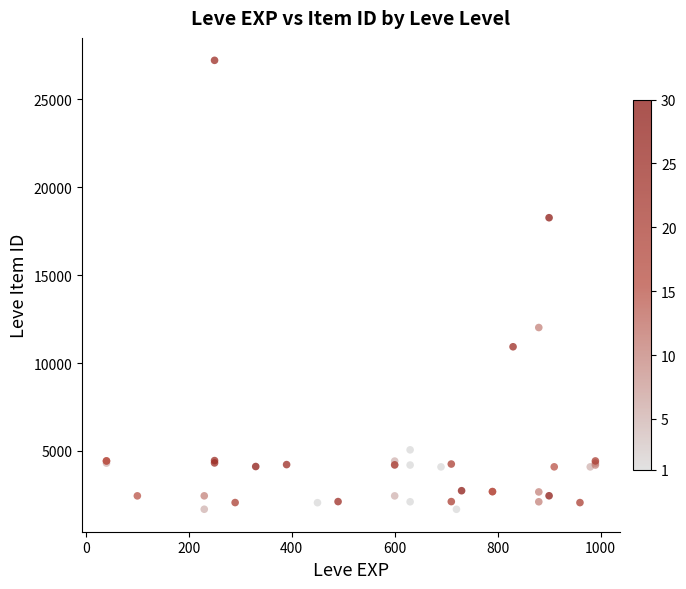

What Y value in the scatter plot is closest to 14448?

12018